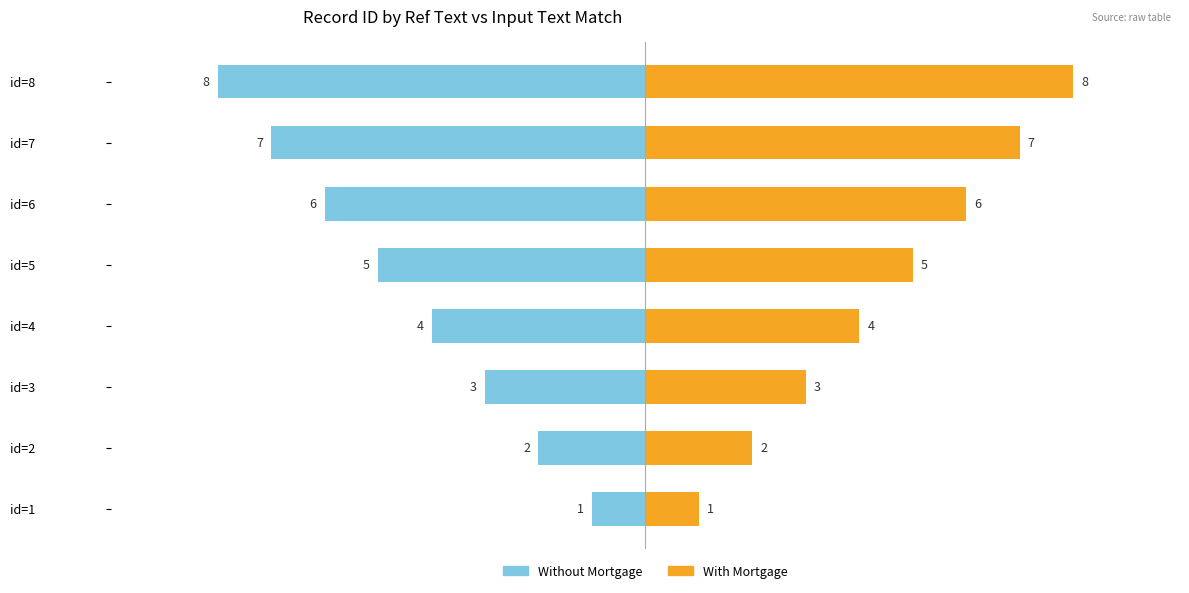

What are all the series names shown in the legend?

Without Mortgage, With Mortgage